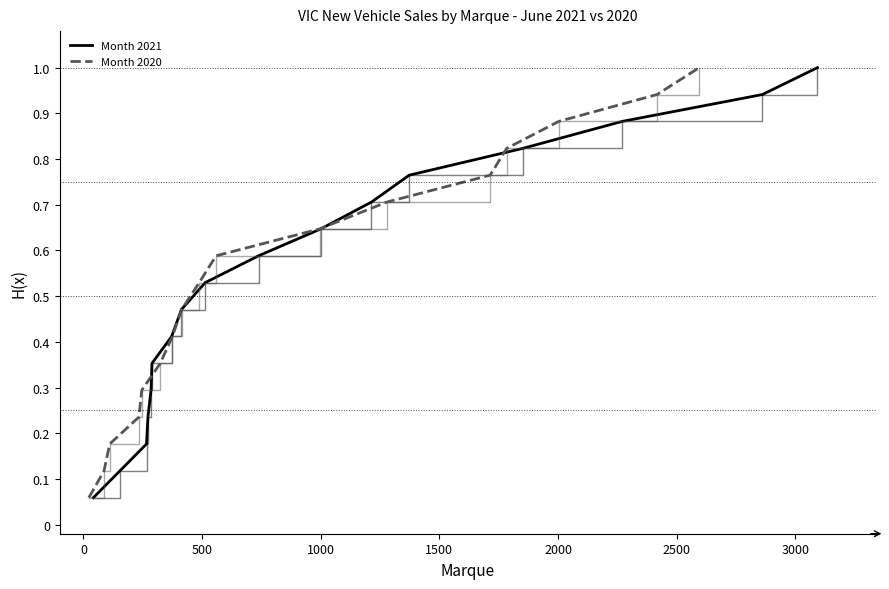

True or false: Month 2020 (step) has more than 0 points higher than both neighbors.

False